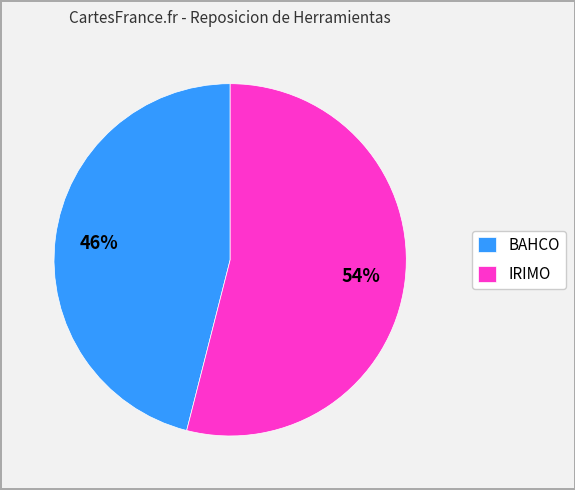

Do BAHCO and IRIMO together represent more than half of the pie?

Yes